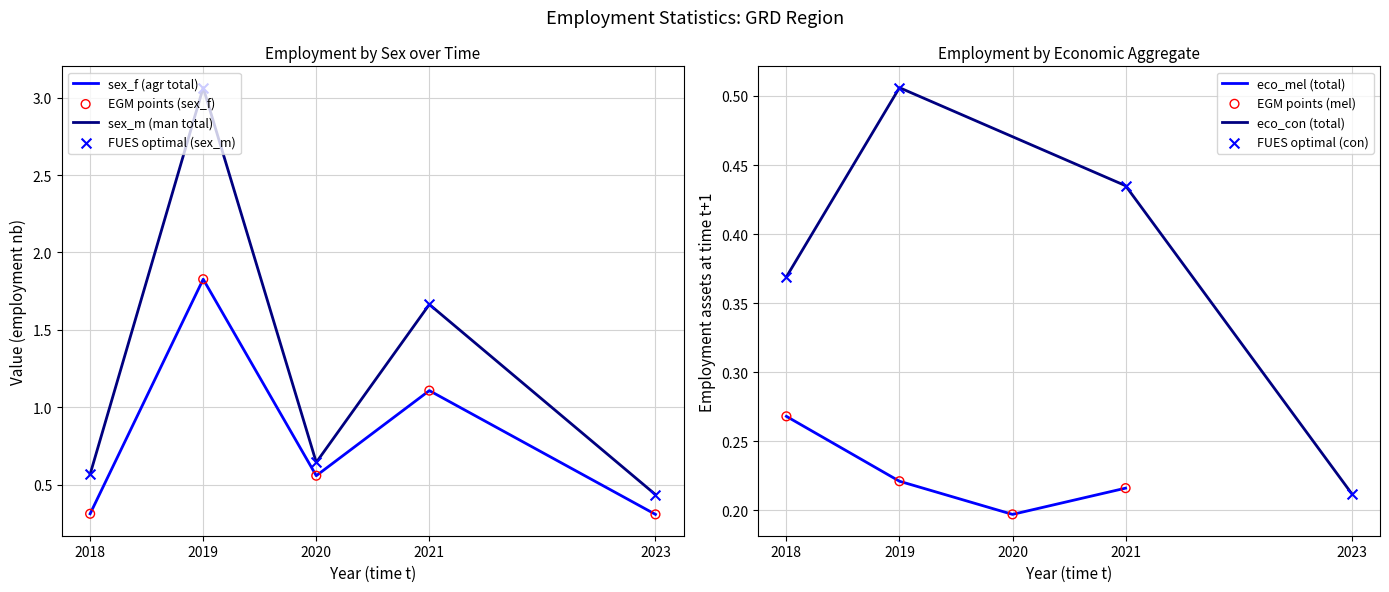

Where is sex_f (agr total) nearest to the value 1?

2021